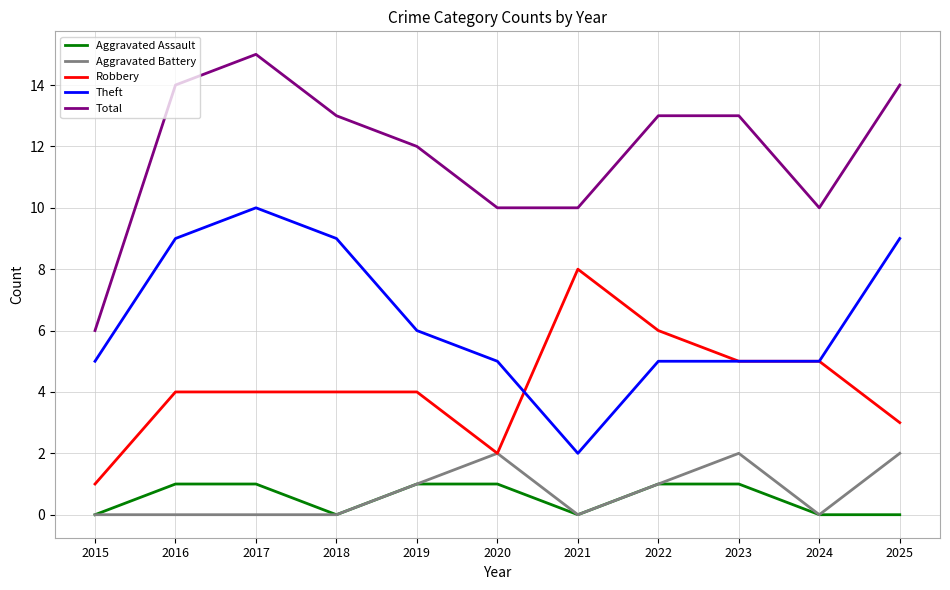

Which series has the widest spread of values?

Total